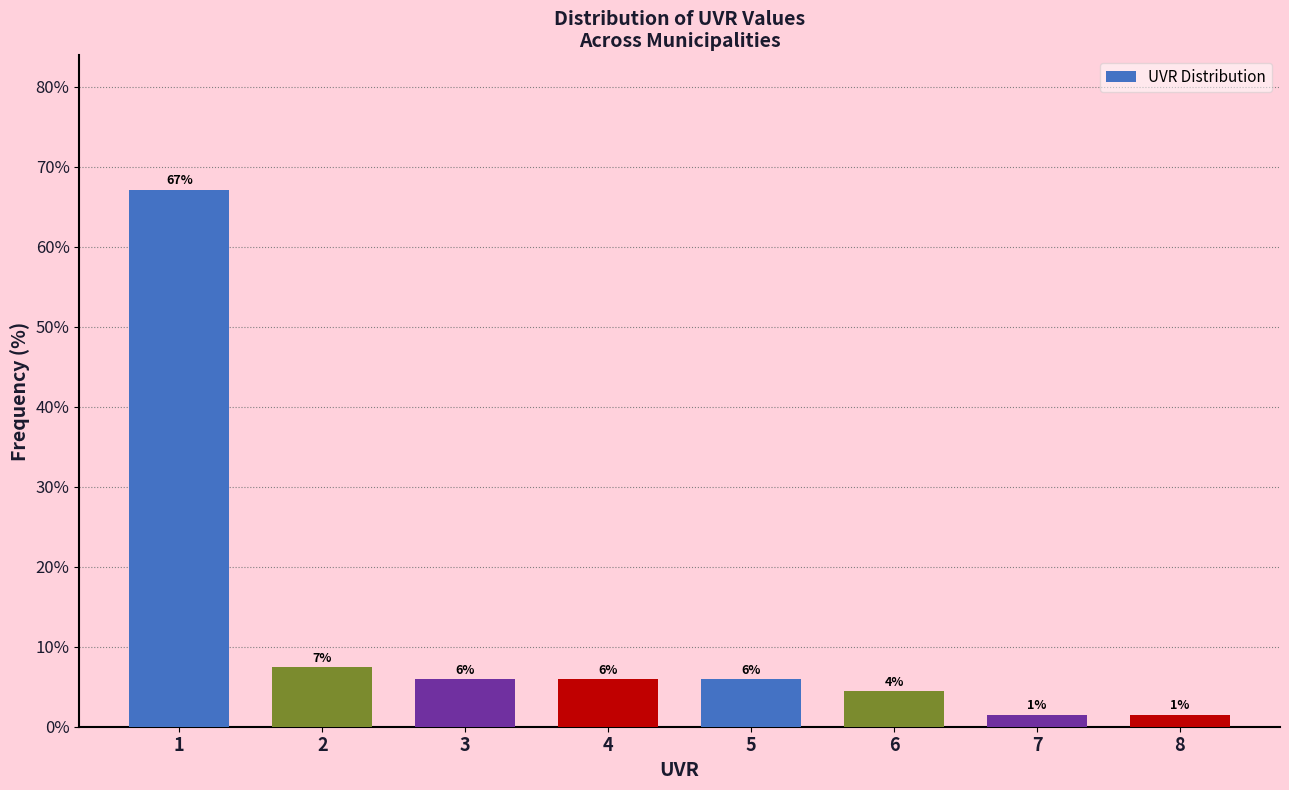

What is the smallest value displayed?

1.5